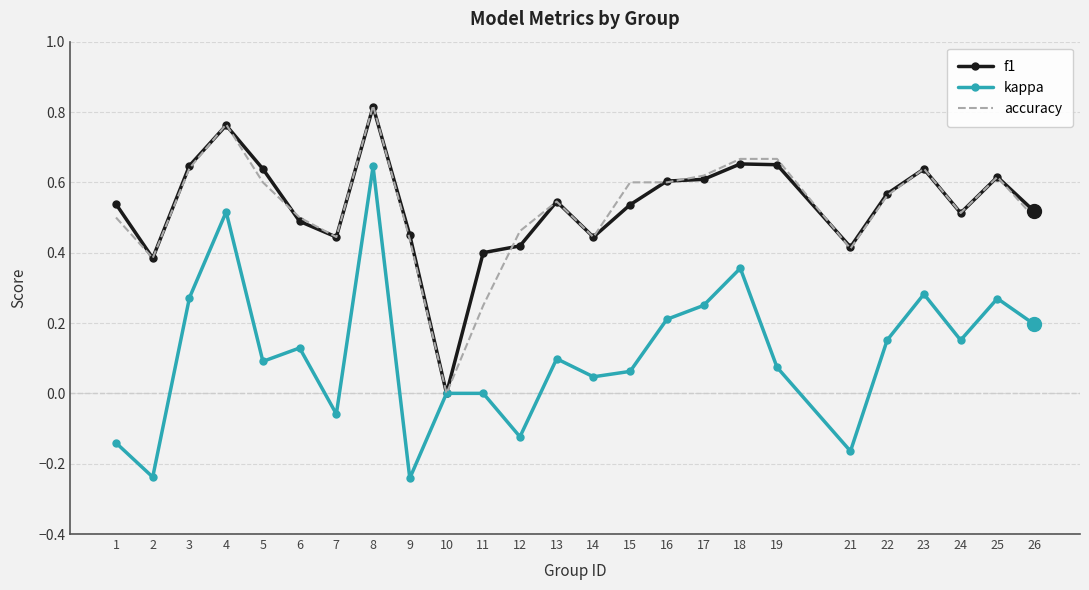

Is the value of f1 at 25 greater than the value of kappa at 10?

Yes